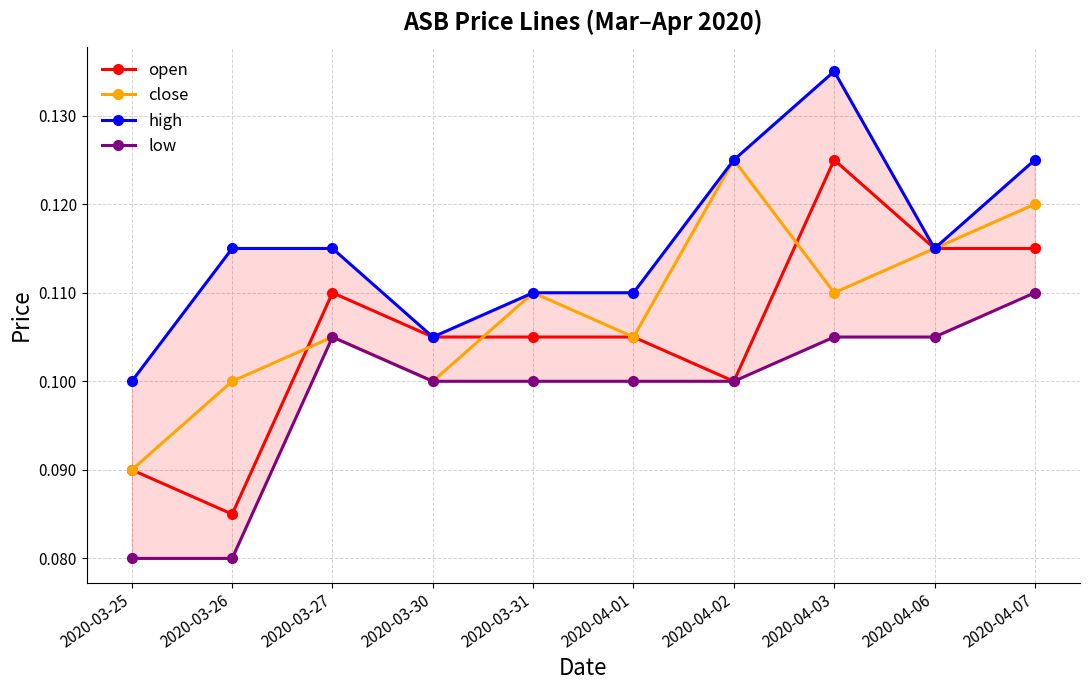

Does the chart display data point markers on the line(s)?

Yes